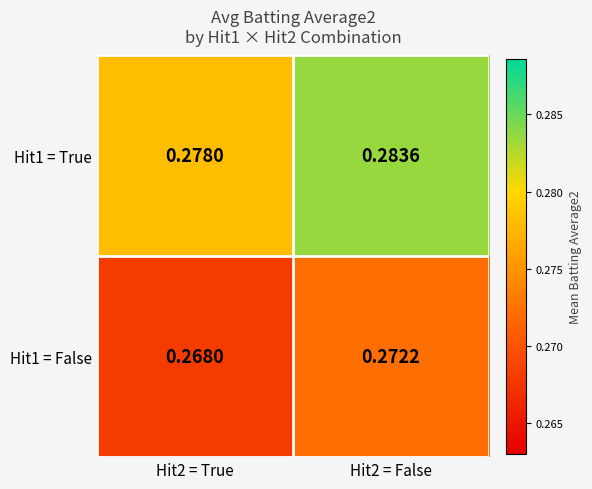

Reading right to left, list all the values displayed in this chart.

Hit1 = True: Hit2 = False=0.3	Hit2 = True=0.3
Hit1 = False: Hit2 = False=0.3	Hit2 = True=0.3